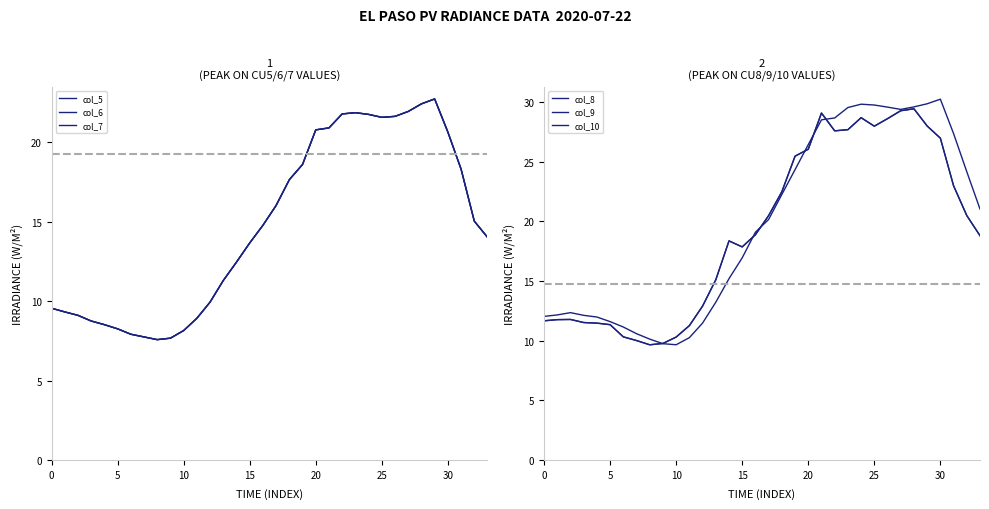

Is it true that col_7 equals 5.2 at 25?

False